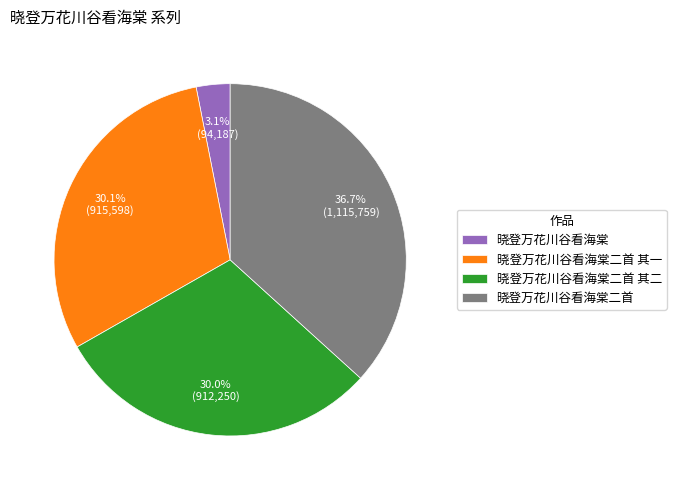

The 晓登万花川谷看海棠二首 其二 slice represents 23% of the pie. True or false?

False